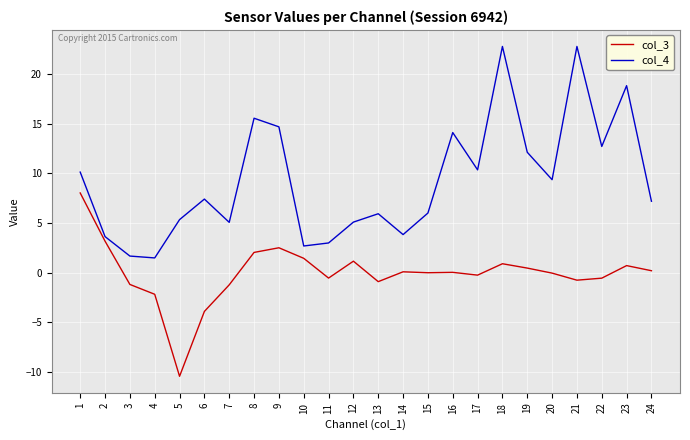

At which label is col_4 closest to 12?

19